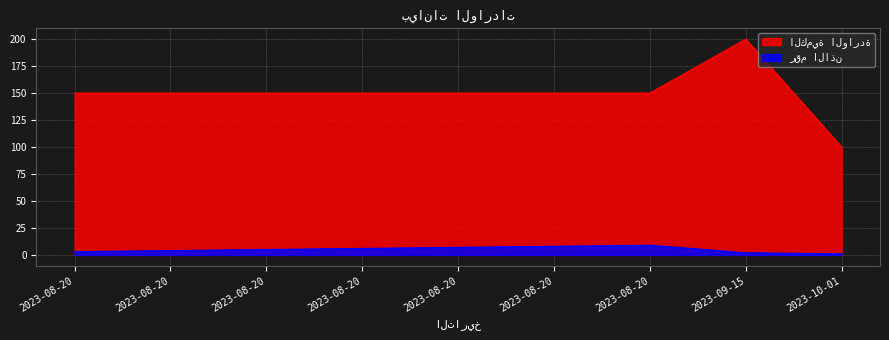

True or false: رقم الاذن has more than 2 points higher than both neighbors.

False